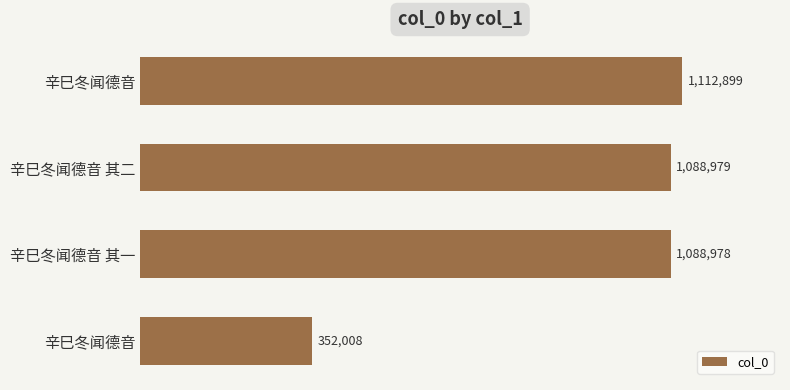

Does the chart contain any negative values?

No